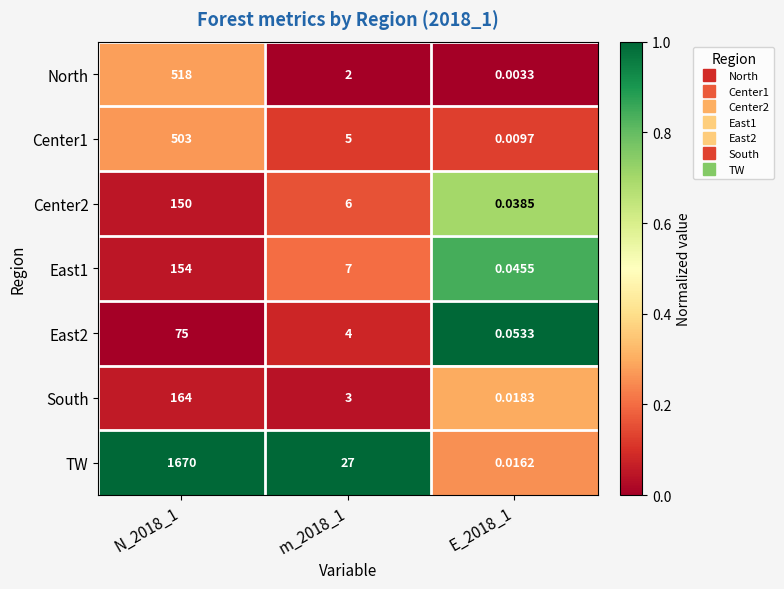

Between N_2018_1 and E_2018_1, which series saw the biggest shift?

TW